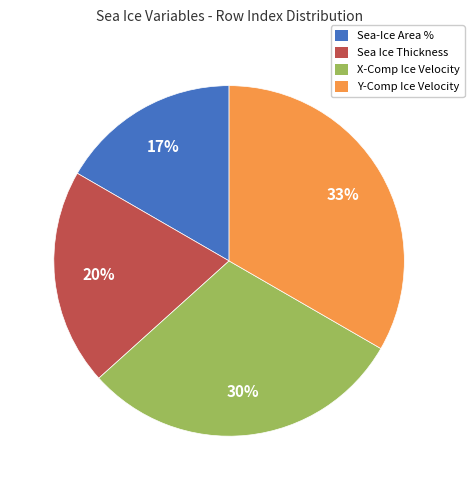

Between X-Comp Ice Velocity and Sea Ice Thickness, which is larger?

X-Comp Ice Velocity